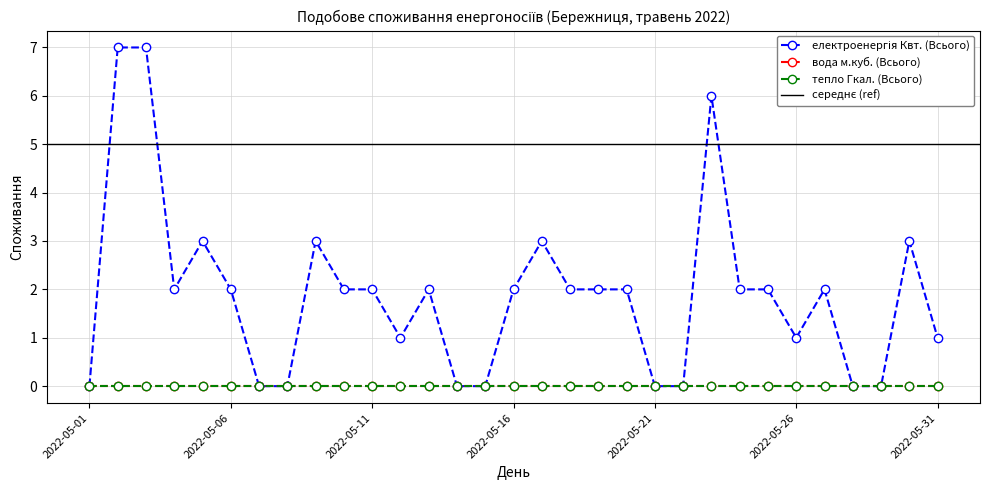

Reading left to right, transcribe all the data shown in this chart.

електроенергія Квт. (Всього): 0	7	7	2	3	2	0	0	3	2	2	1	2	0	0	2	3	2	2	2	0	0	6	2	2	1	2	0	0	3	1
вода м.куб. (Всього): 0	0	0	0	0	0	0	0	0	0	0	0	0	0	0	0	0	0	0	0	0	0	0	0	0	0	0	0	0	0	0
тепло Гкал. (Всього): 0	0	0	0	0	0	0	0	0	0	0	0	0	0	0	0	0	0	0	0	0	0	0	0	0	0	0	0	0	0	0